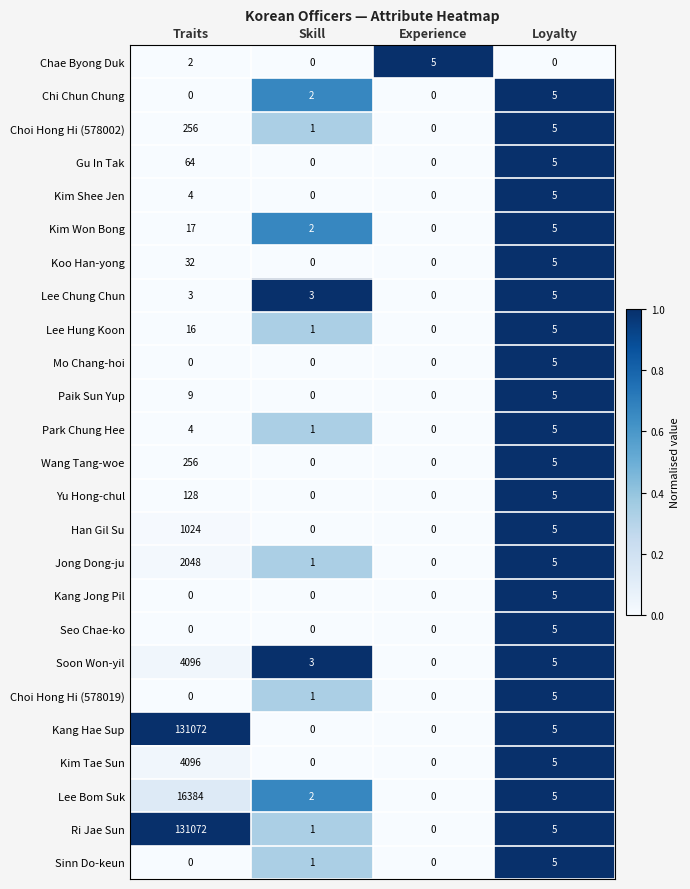

The value of Choi Hong Hi (578019) at Loyalty is 5. True or false?

True